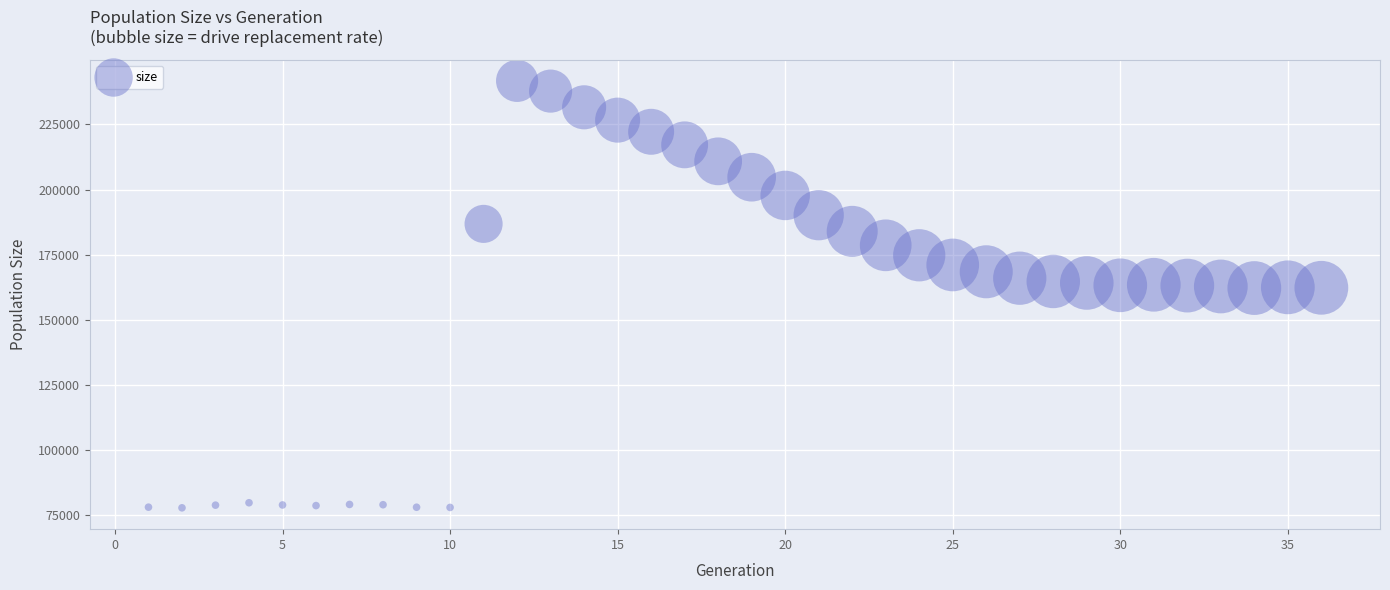

What is the range of Y values (max minus min)?

164011